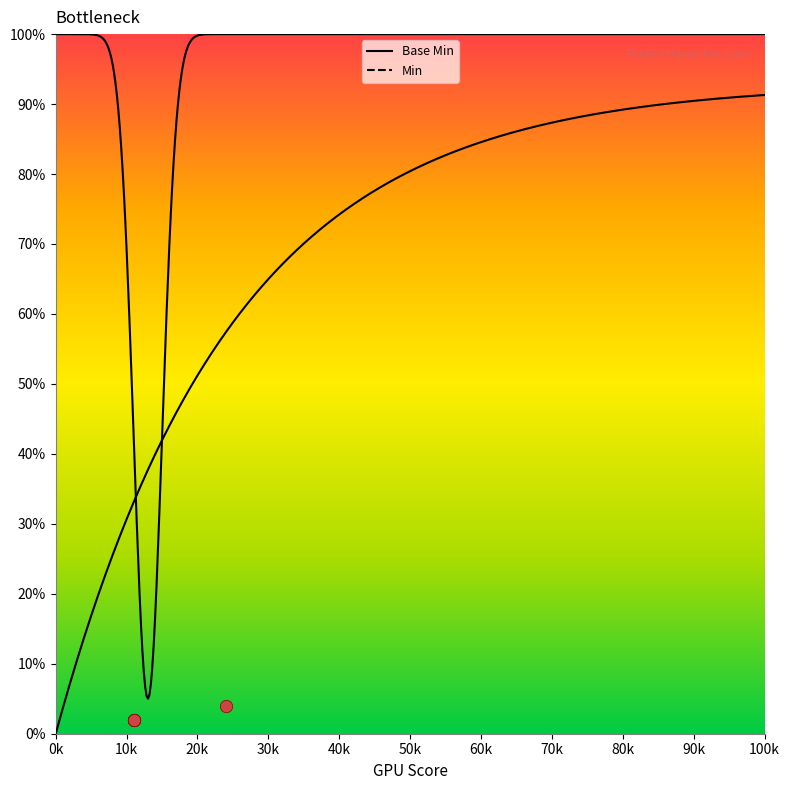

Between 0 and 1, which is larger?

1